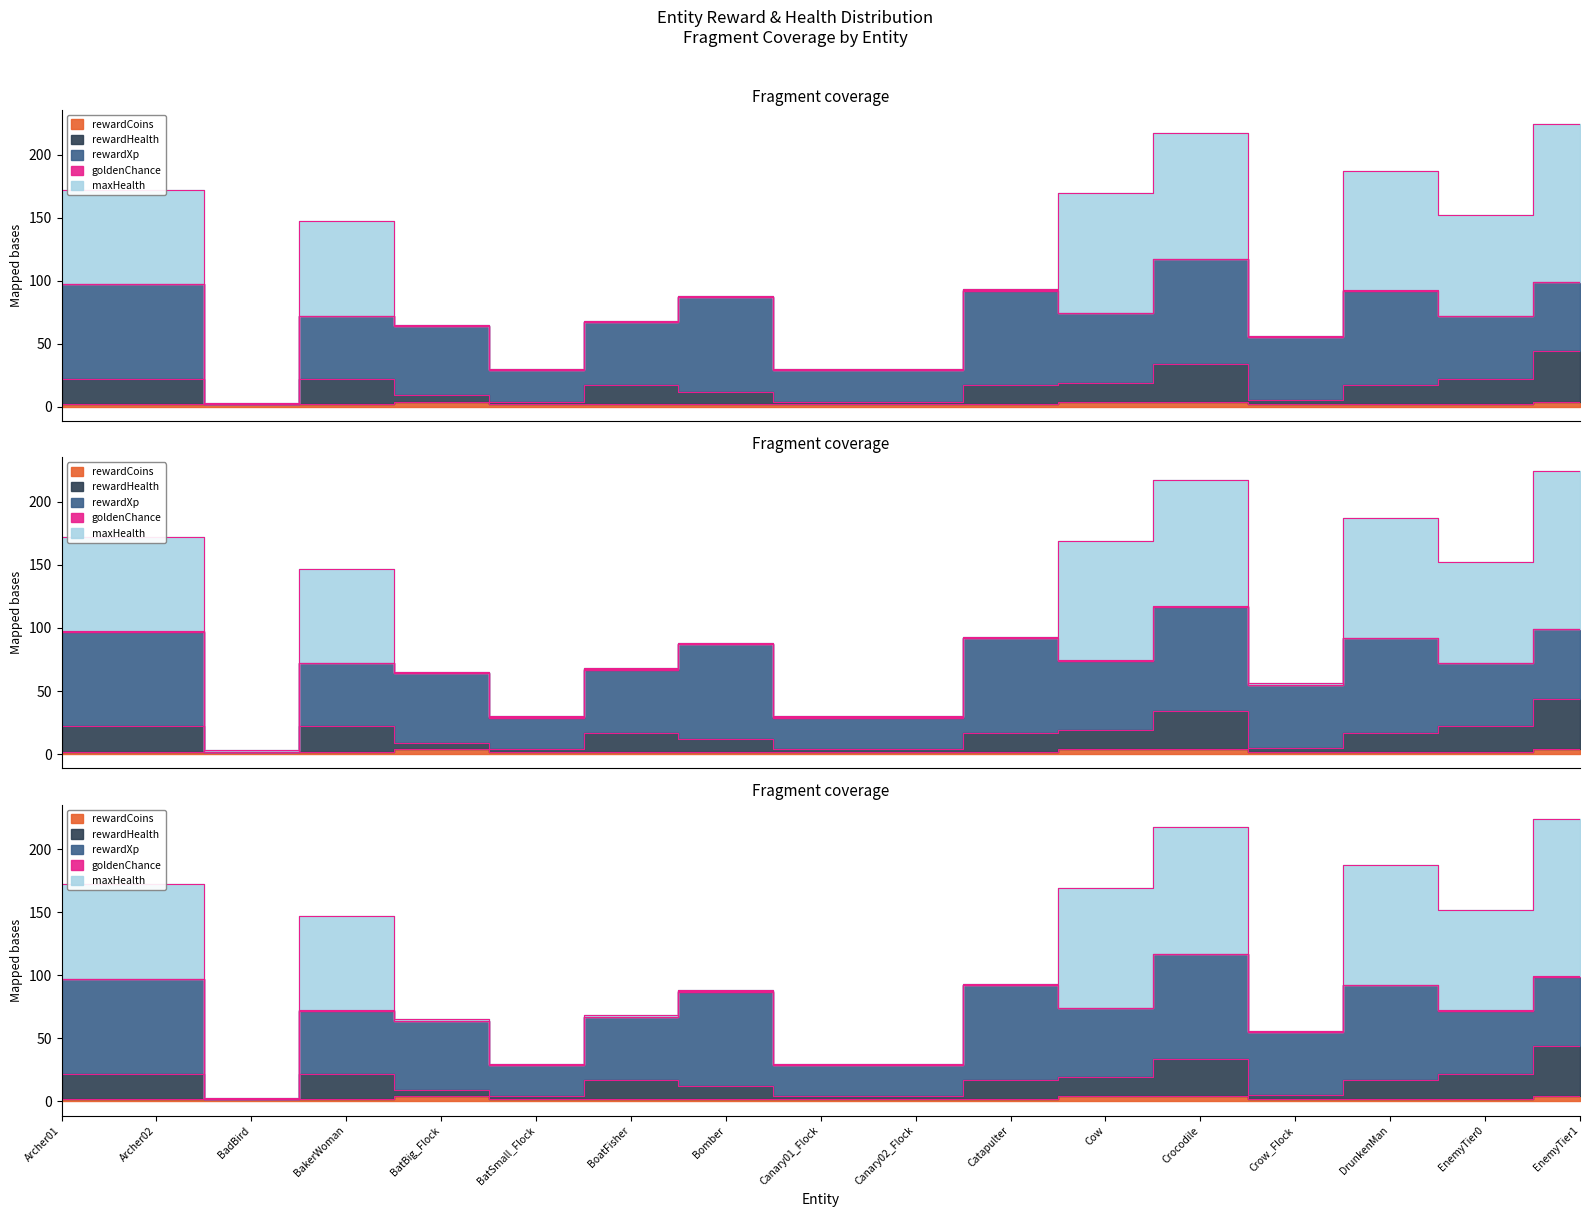

What is the label of the 2nd point from the right?

EnemyTier0